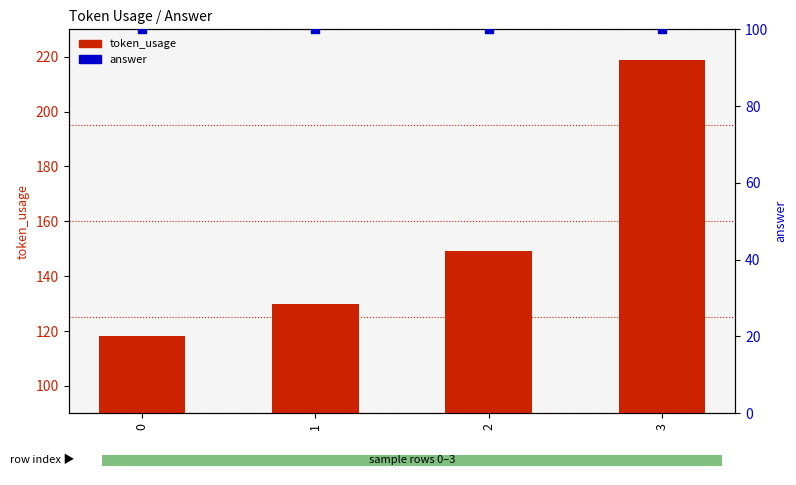

Which series has the largest total across all categories?

token_usage